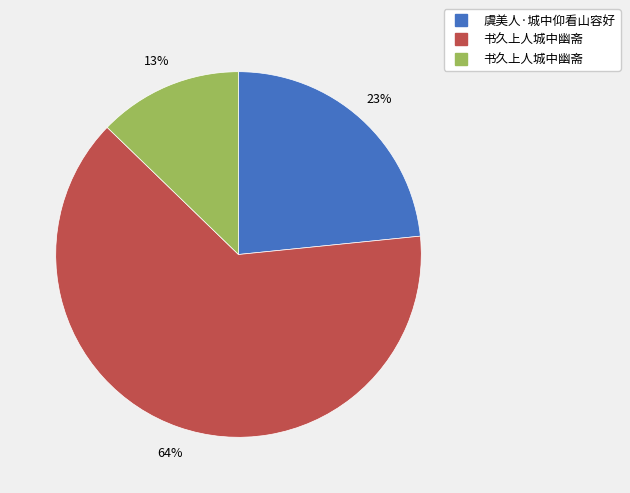

To the nearest percent, what is the average slice percentage?

33%